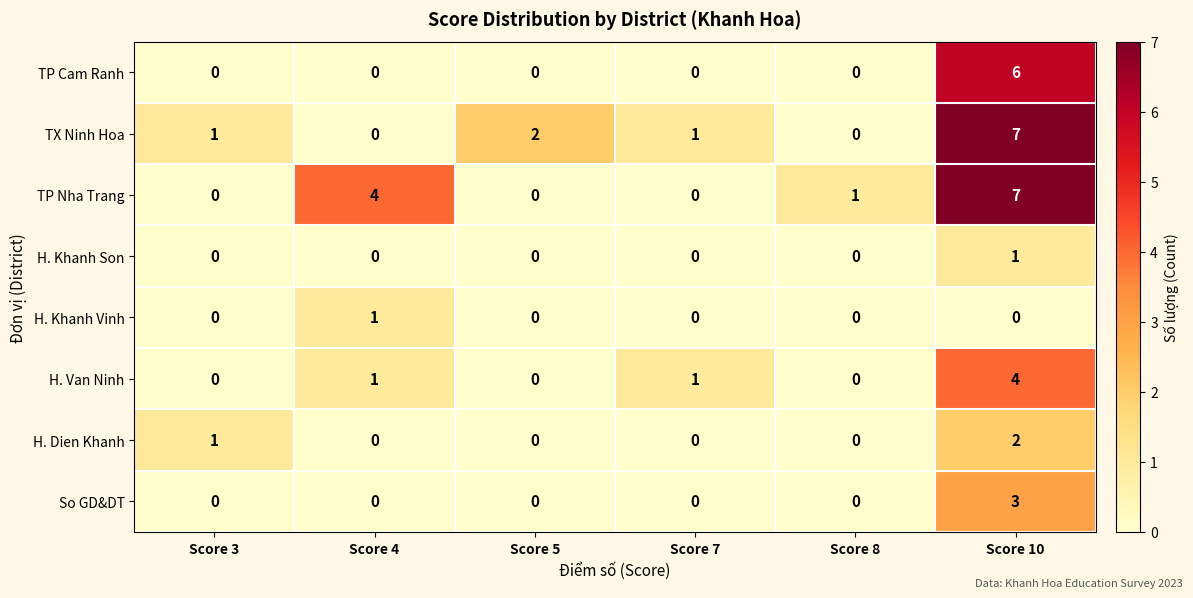

How many series are shown in this chart?

8